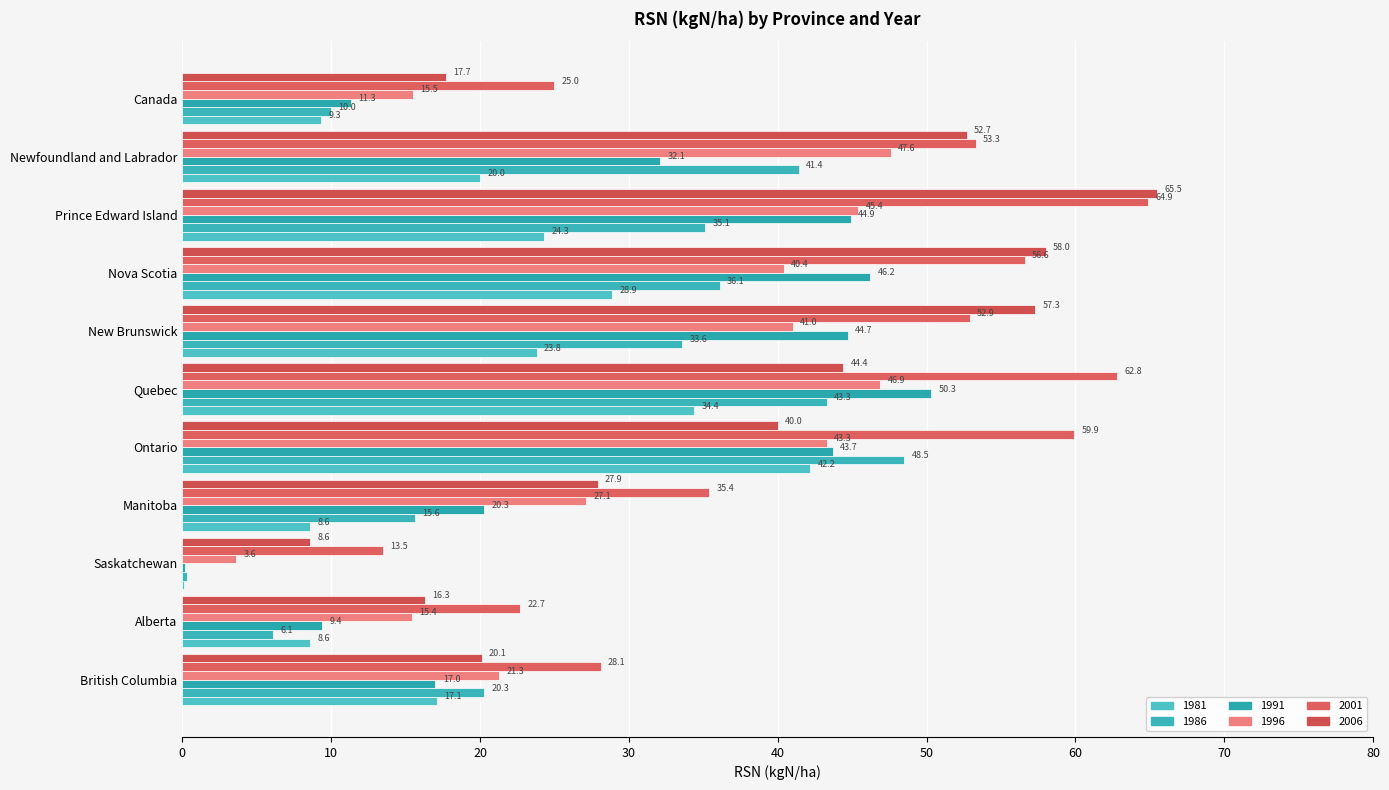

Count the number of categories in the chart.

11